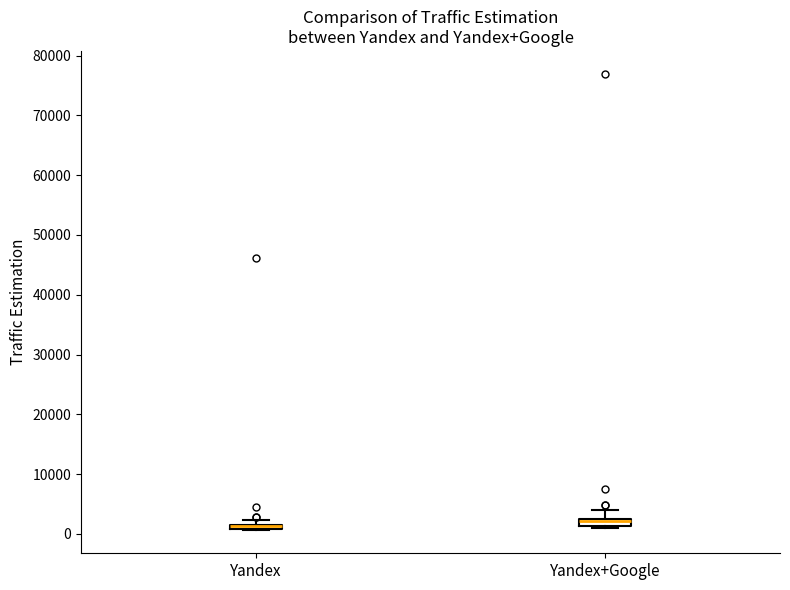

Where is the upper edge of the box for Yandex+Google on the y-axis? The values are not printed on the chart, so give them approximately, as read against the axis.

3000